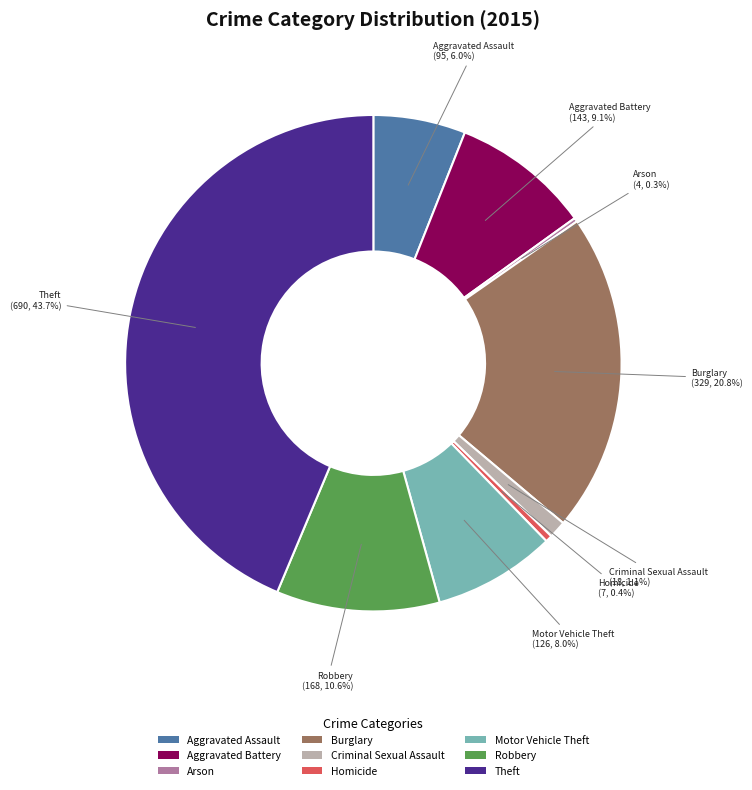

What portion of the pie excludes Motor Vehicle Theft?

92.0%